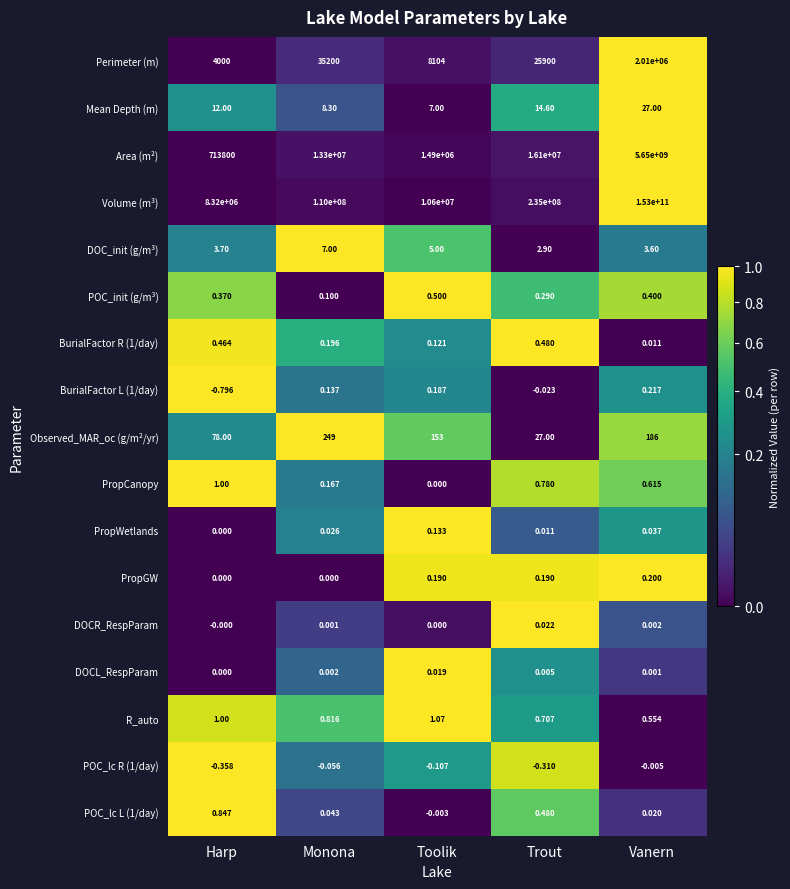

Which series has the largest range (max minus min)?

Volume (m³)